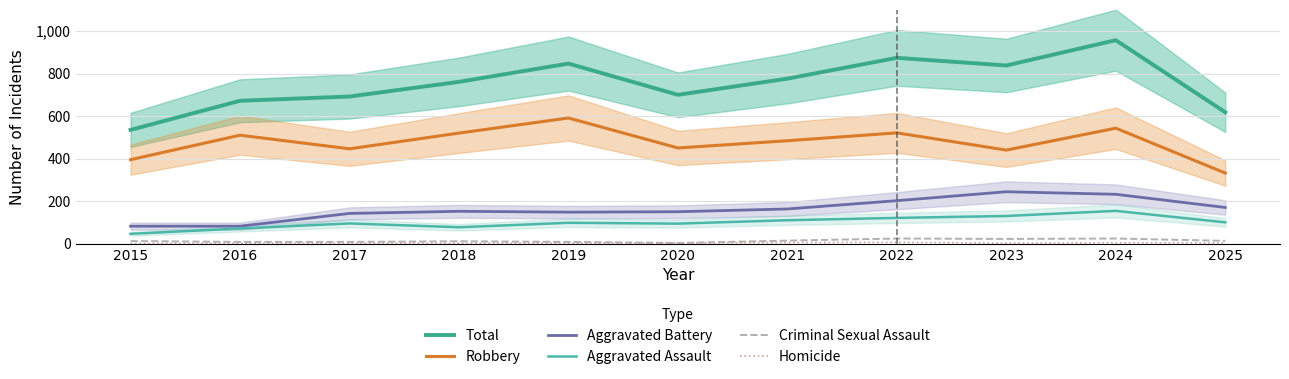

In Aggravated Battery, how many points are higher than both neighbors (excluding endpoints)?

2